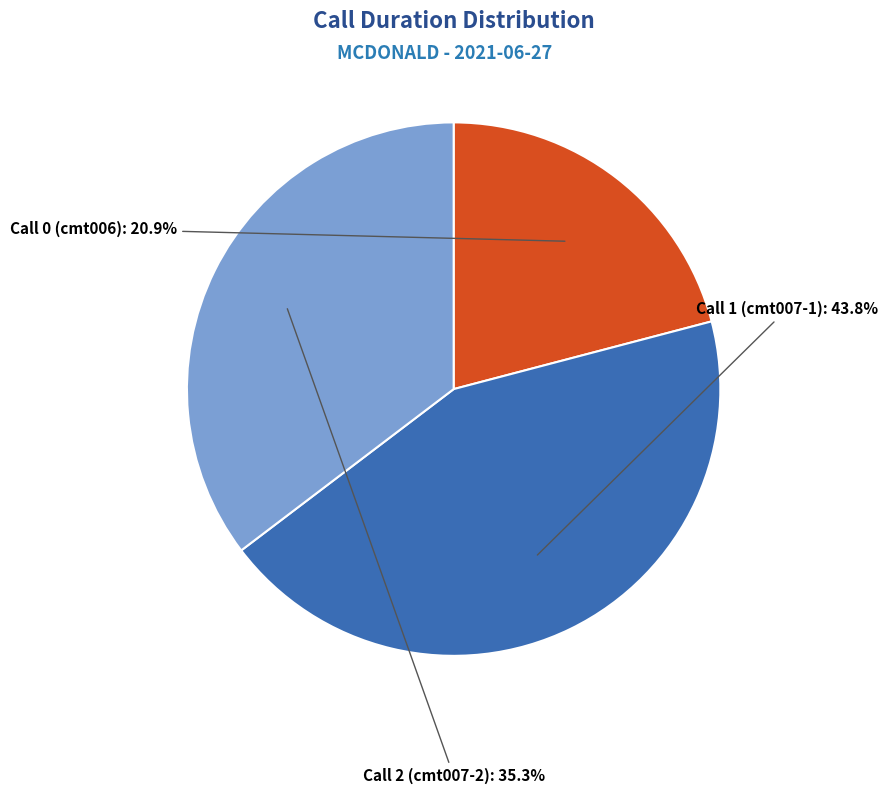

True or false: Call 2 (cmt007-2) accounts for 35% of the total.

True